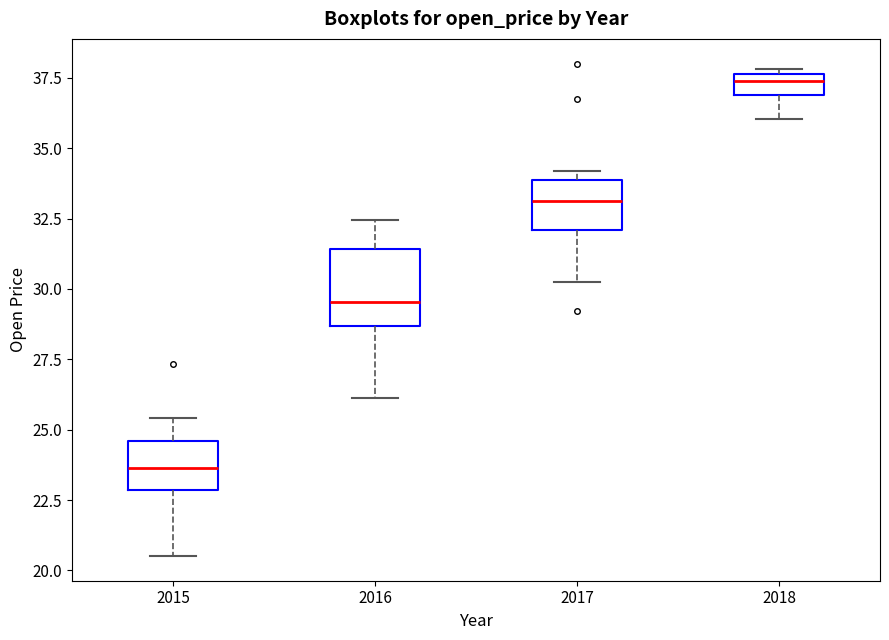

Which box's median line is the lowest?

2015